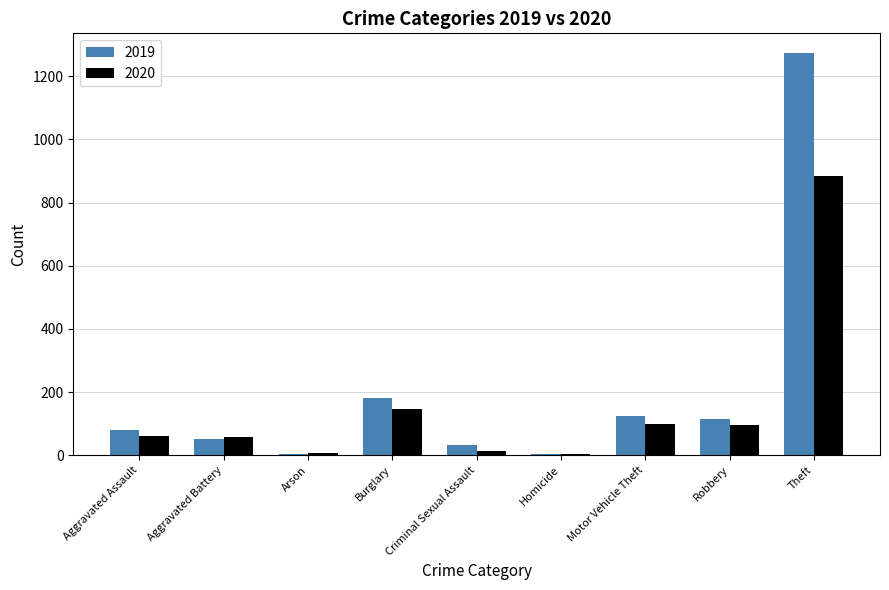

At which label is 2020 closest to 444?

Burglary